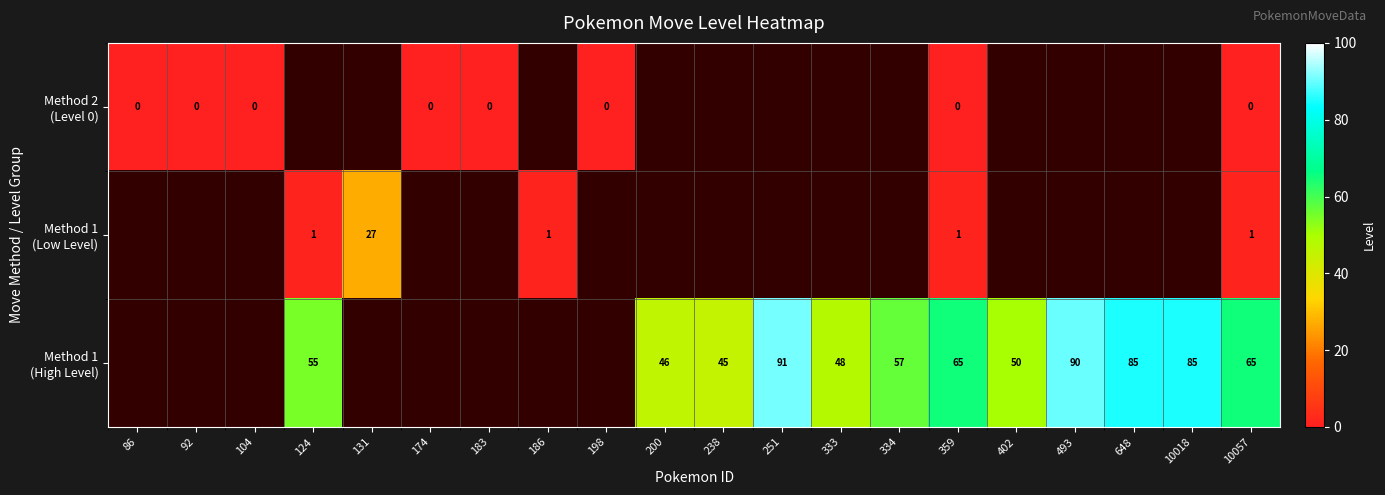

What is the total value across all series at 359?

66